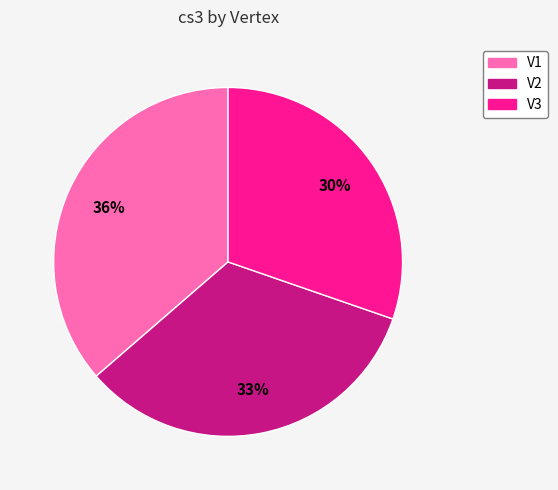

True or false: V2 accounts for 33% of the total.

True